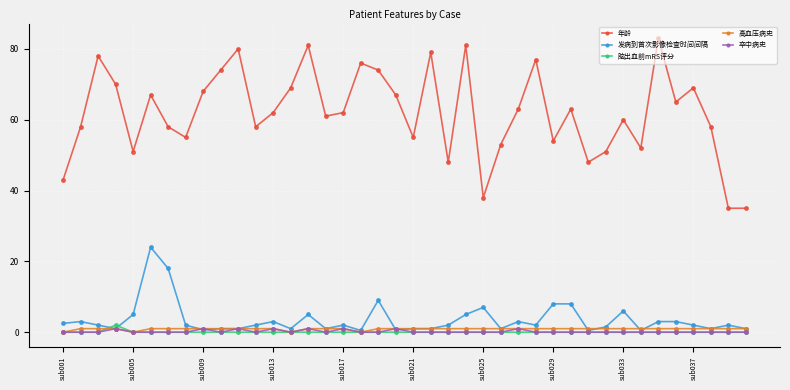

Which series has the largest range (max minus min)?

年龄